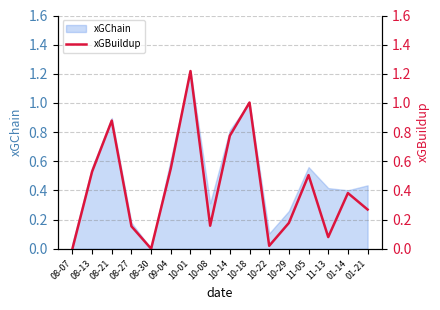

Rank the categories by value from lowest to highest.

08-07, 08-30, 10-22, 11-13, 08-27, 10-08, 10-29, 01-21, 01-14, 11-05, 08-13, 09-04, 10-14, 08-21, 10-18, 10-01